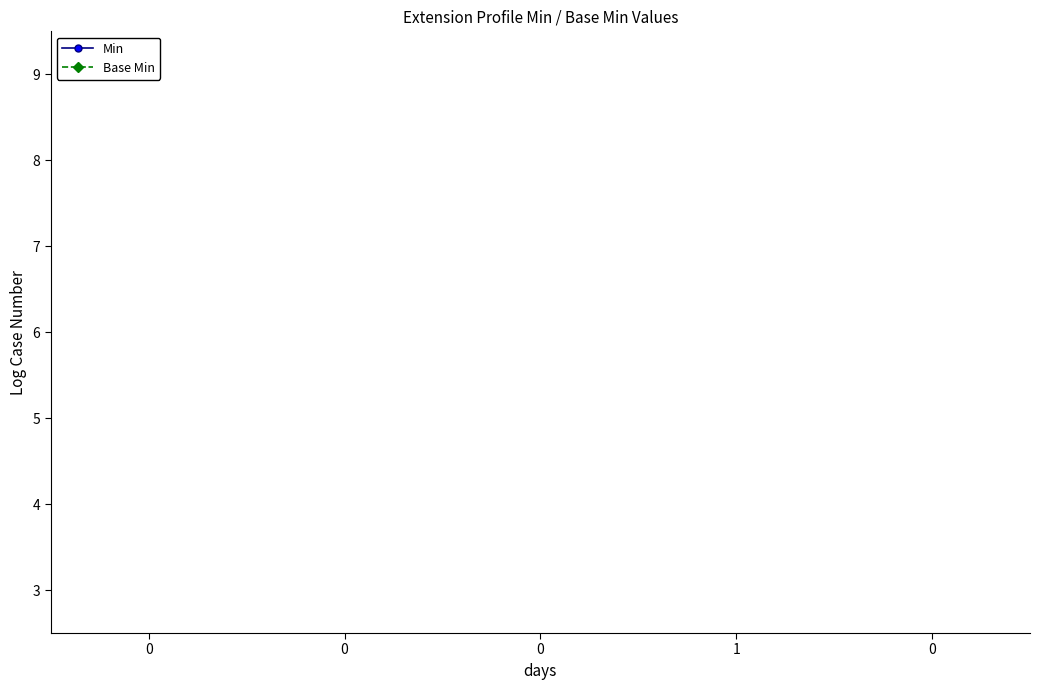

How many interior local peaks does the Base Min series have?

1